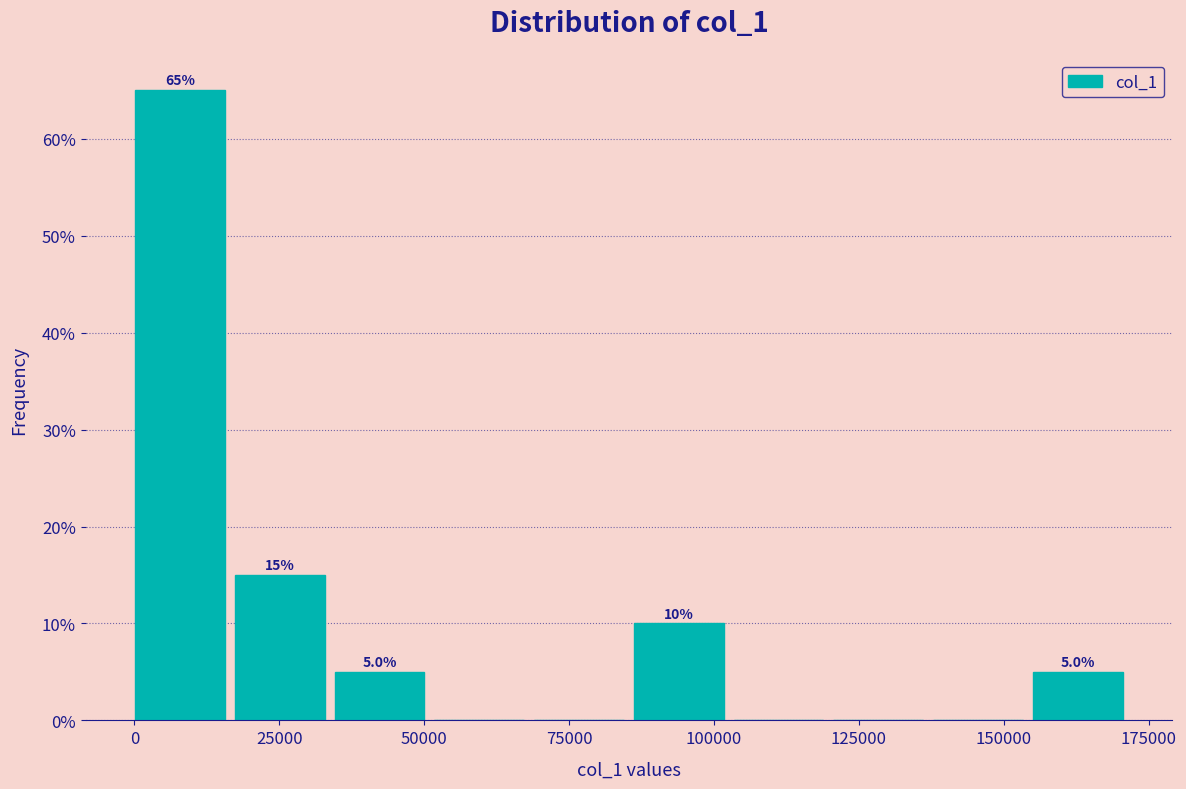

Around what value on the x-axis is the tallest bar? Give the approximate position of its centre, as read against the axis.

10000